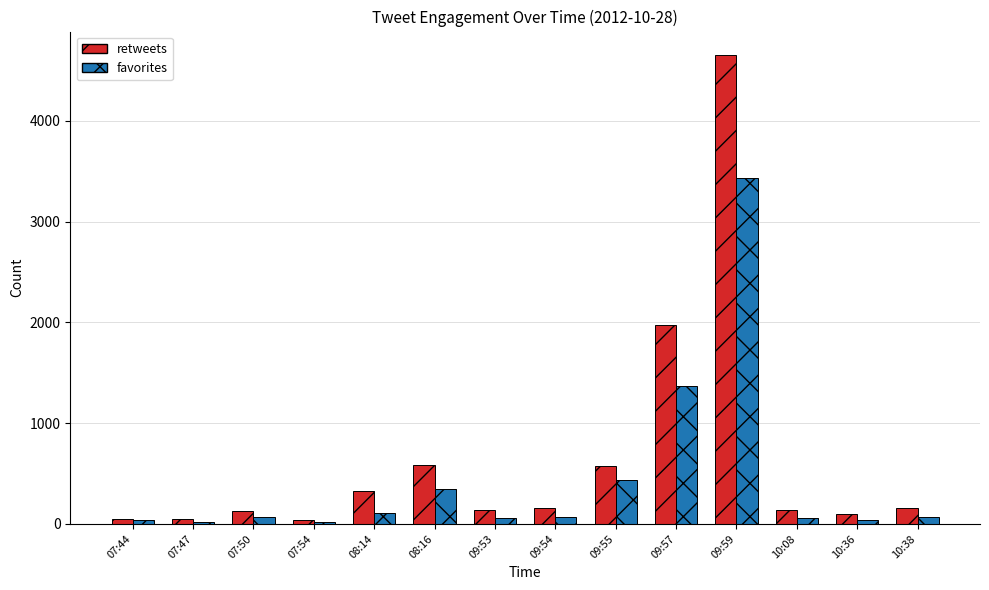

What is the sum of all favorites values?

6142